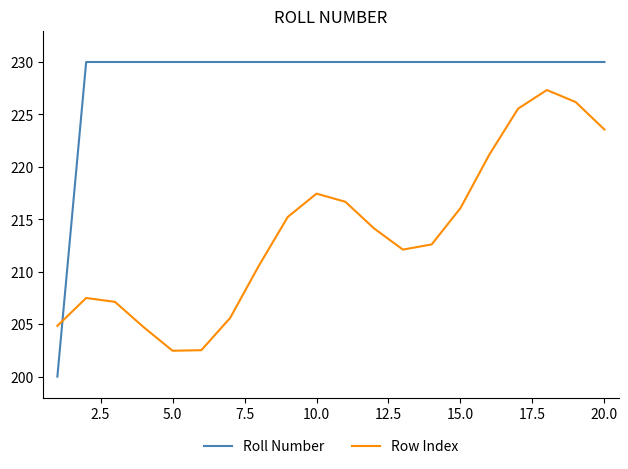

True or false: Row Index and Roll Number intersect in this chart.

True